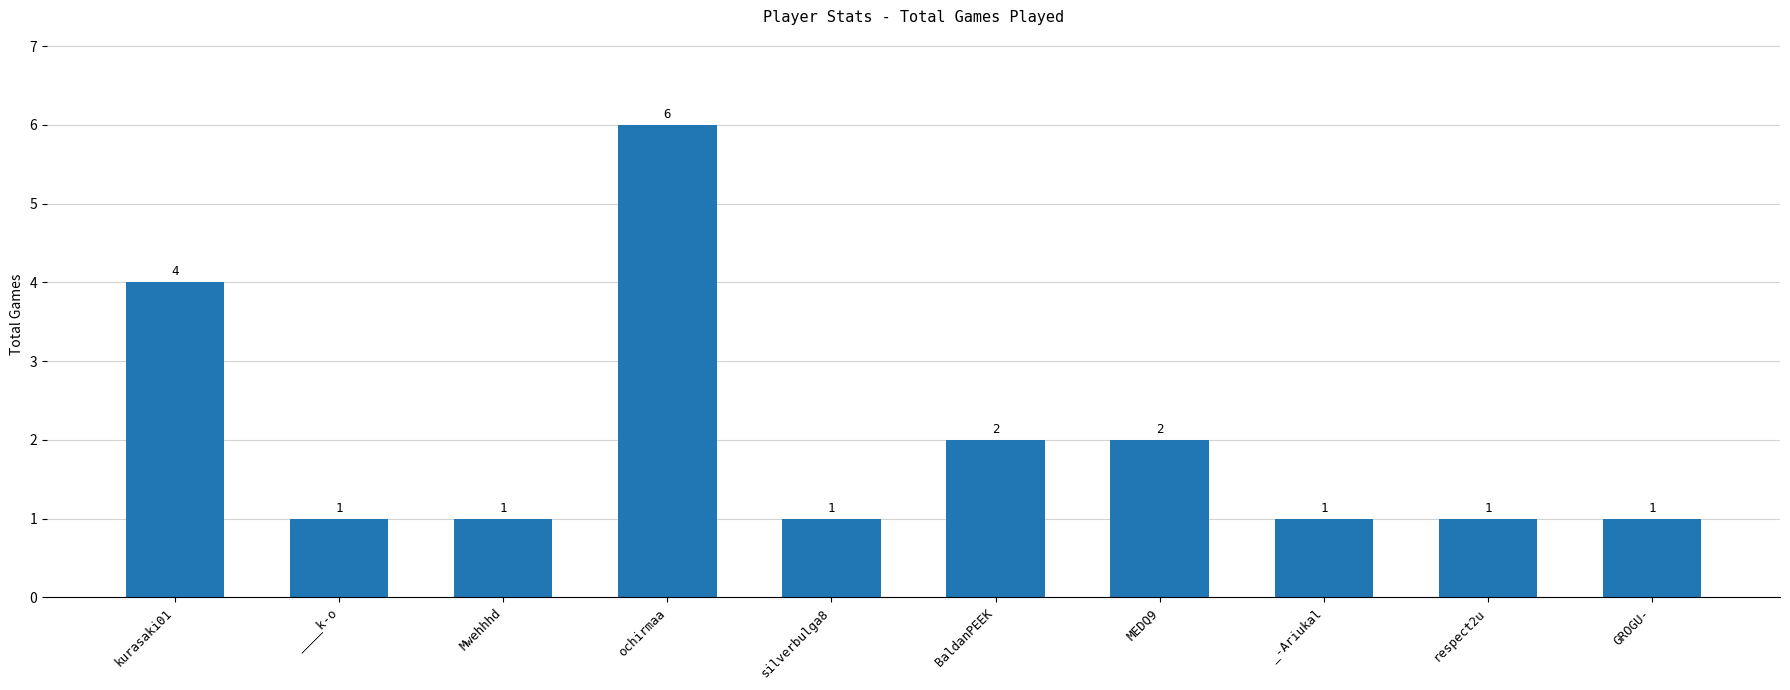

What is the sum of all values?

20